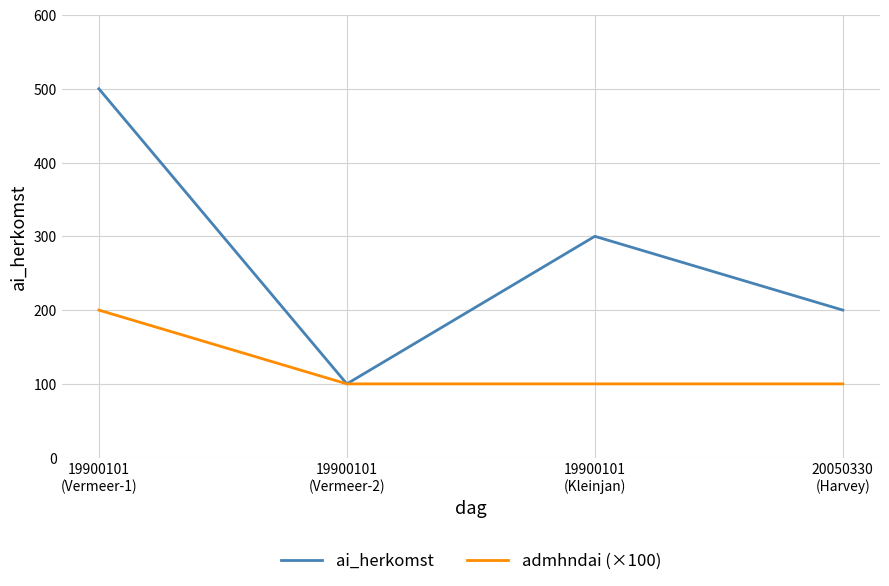

True or false: admhndai (×100) has more than 2 points higher than both neighbors.

False